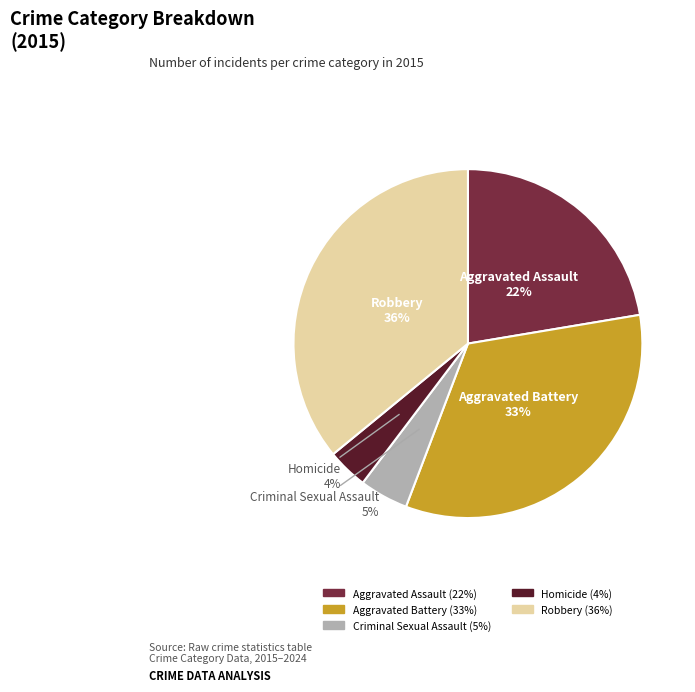

Count the number of slices in the pie.

5